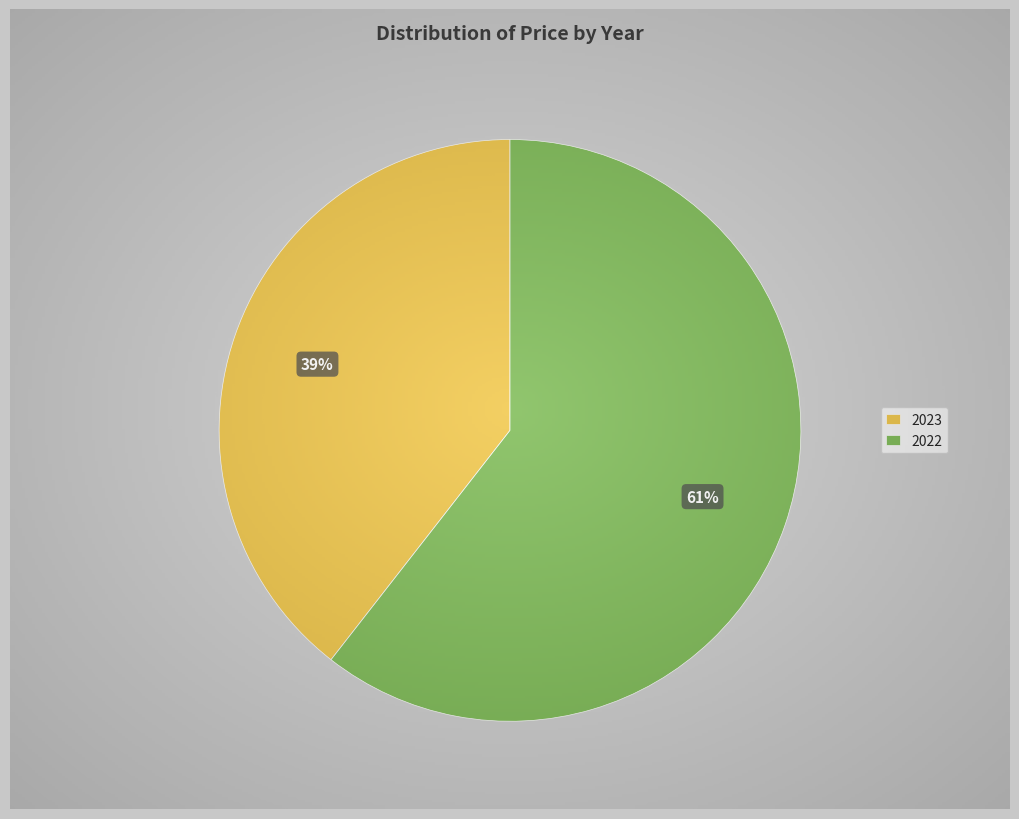

True or false: 2022 accounts for 54% of the total.

False